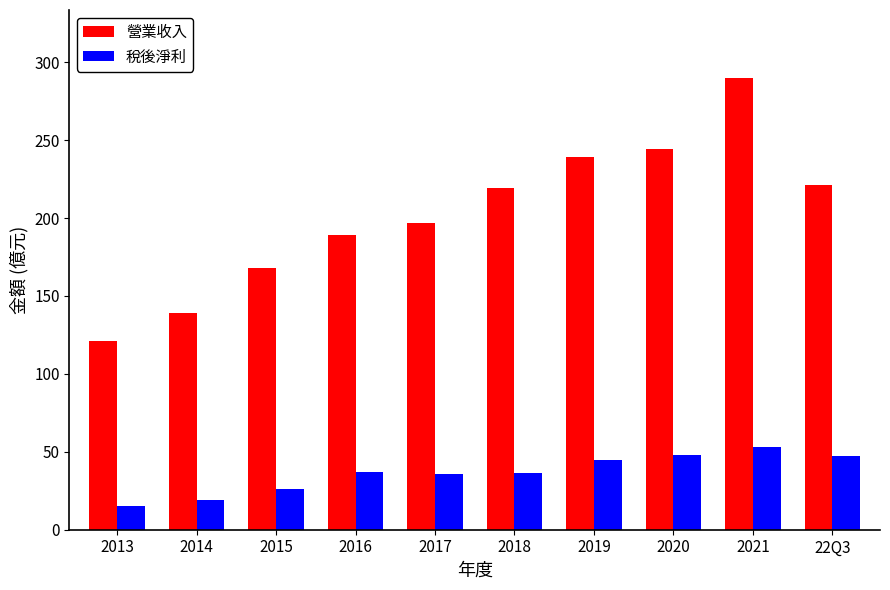

What is the average value of the 稅後淨利 series?

36.3